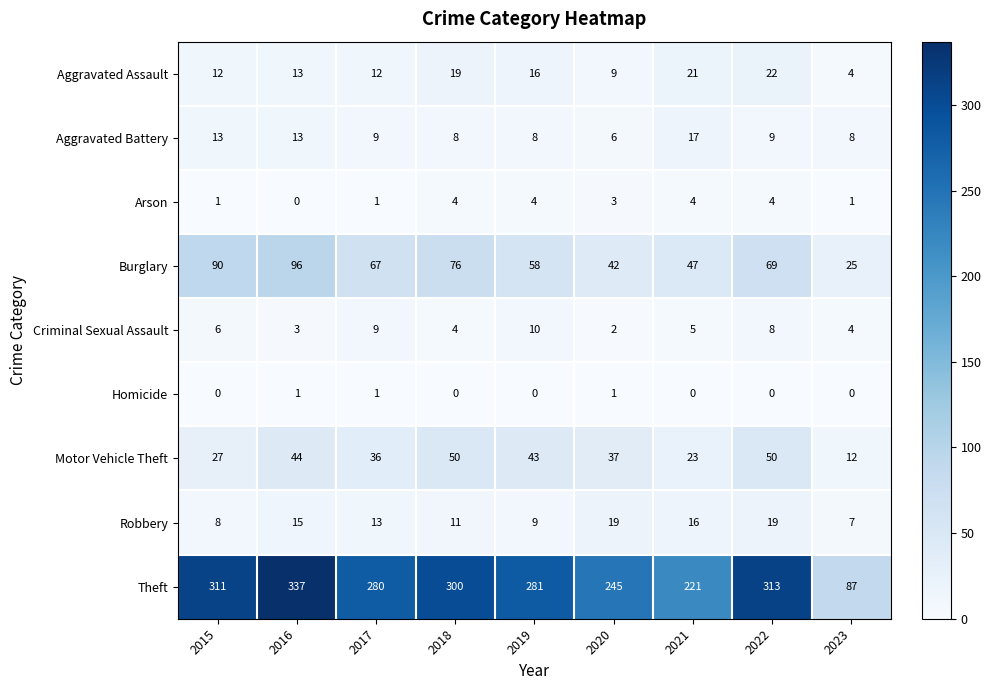

Between 2015 and 2017, which series saw the biggest shift?

Theft